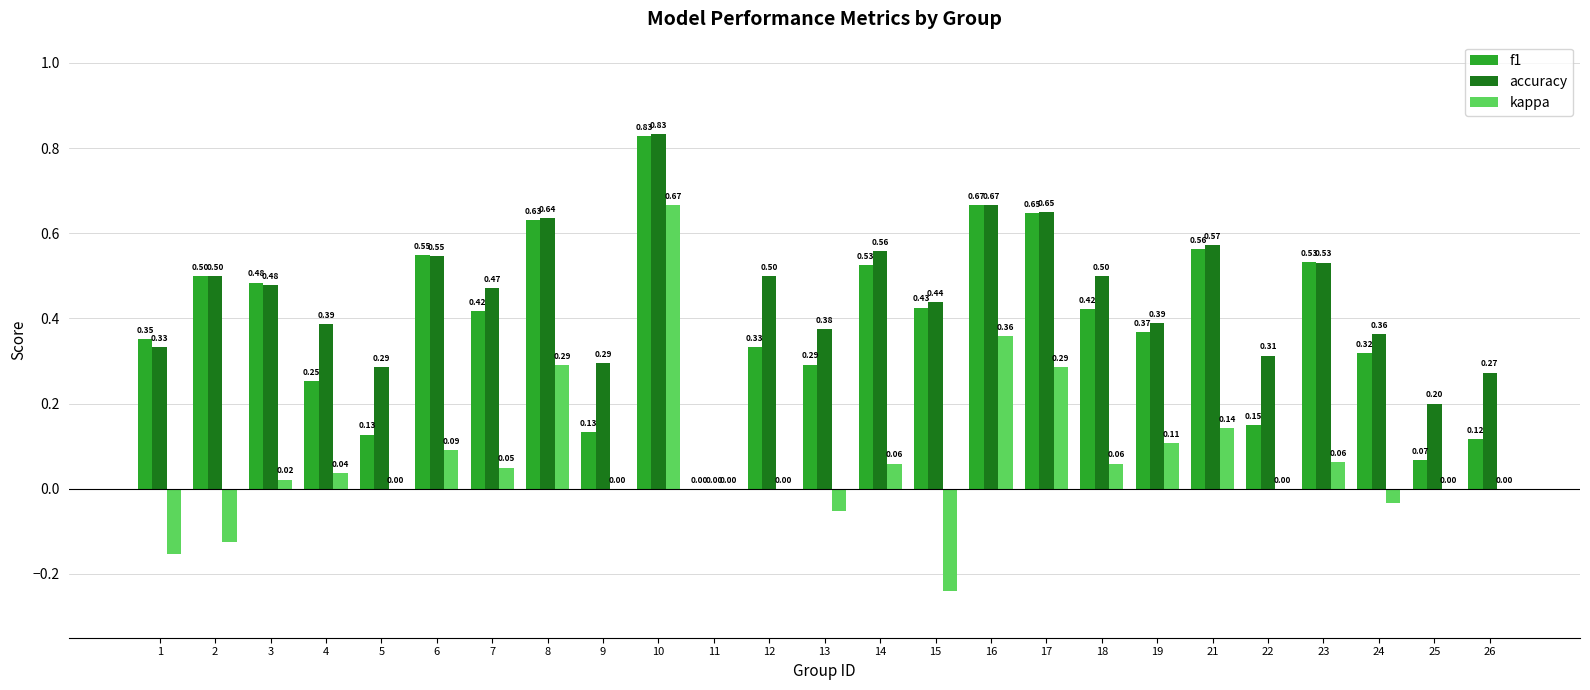

Which series has the largest total across all categories?

accuracy